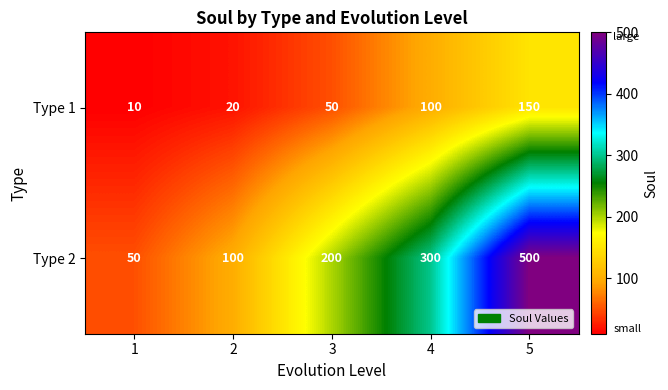

List the series in order of their peak value, highest first.

Type 2, Type 1